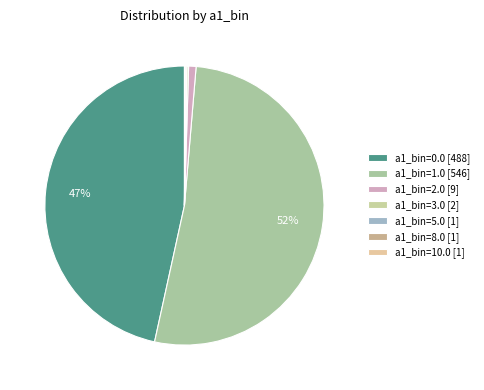

Which slice is the largest?

a1_bin=1.0 [546]